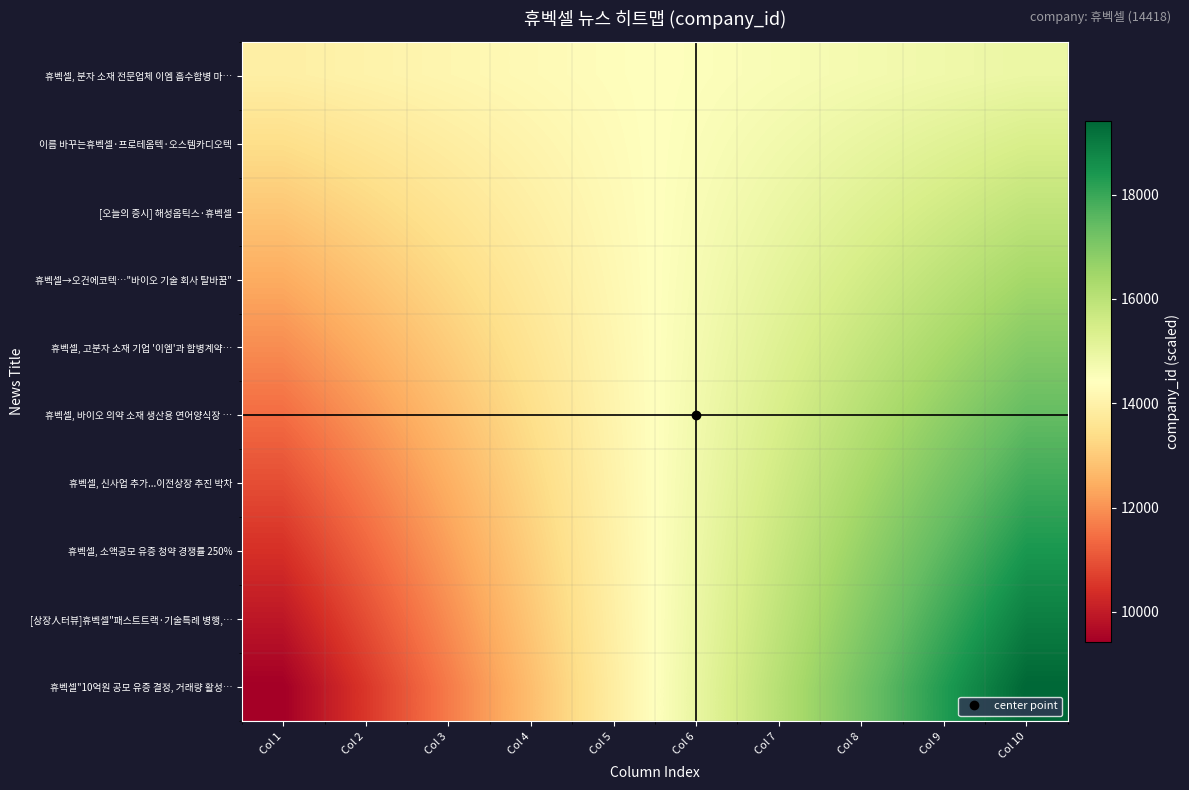

What is the spread (max minus min) of values at Col 6?

500.0